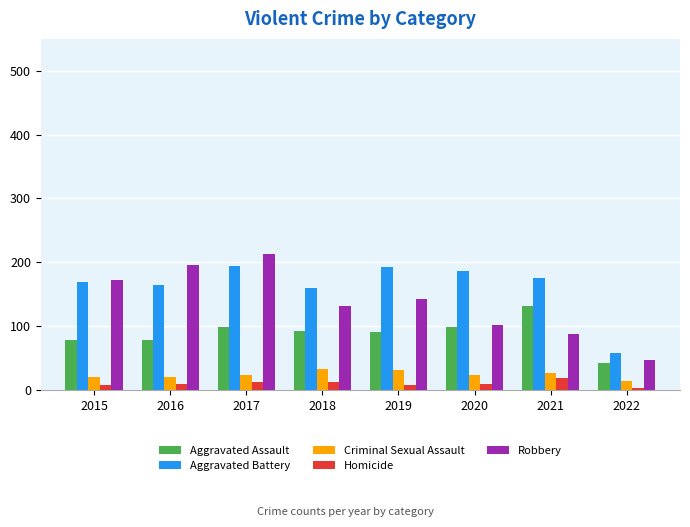

List the series in order of their peak value, highest first.

Robbery, Aggravated Battery, Aggravated Assault, Criminal Sexual Assault, Homicide